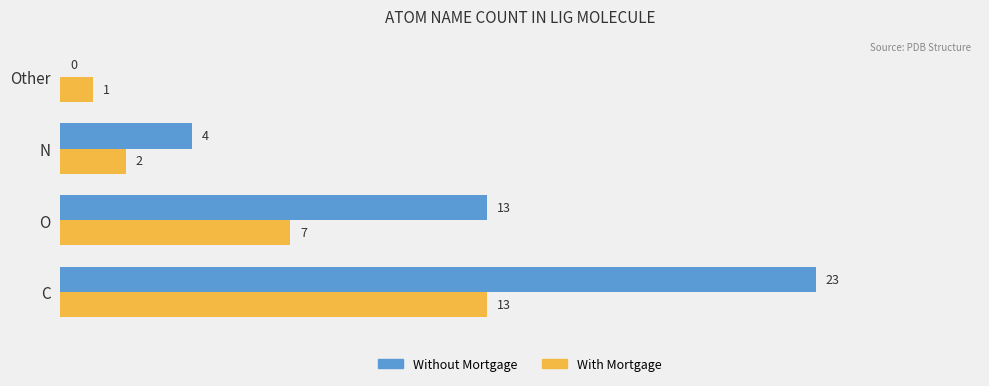

What are all the series names shown in the legend?

Without Mortgage, With Mortgage